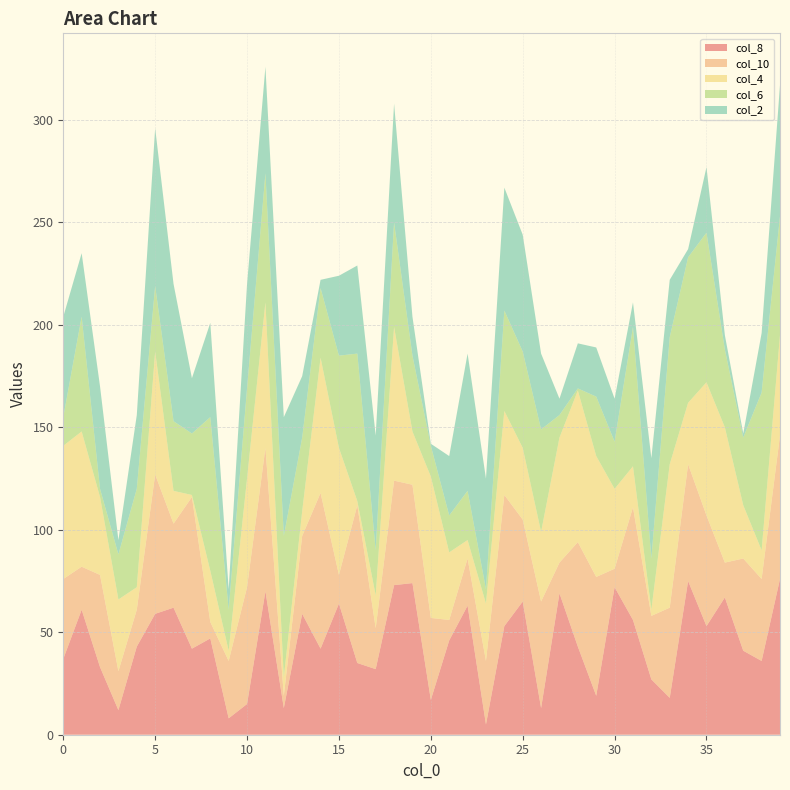

Reading left to right, extract all data points from this chart.

col_8: 0=37	1=61	2=33	3=12	4=43	5=59	6=62	7=42	8=47	9=8	10=15	11=70	12=13	13=59	14=42	15=64	16=35	17=32	18=73	19=74	20=17	21=46	22=63	23=5	24=53	25=65	26=13	27=69	28=43	29=19	30=72	31=56	32=27	33=18	34=75	35=53	36=67	37=41	38=36	39=76
col_10: 0=39	1=21	2=45	3=19	4=18	5=68	6=41	7=74	8=8	9=28	10=57	11=70	12=6	13=38	14=76	15=14	16=77	17=20	18=51	19=48	20=40	21=10	22=23	23=31	24=64	25=40	26=52	27=15	28=51	29=58	30=9	31=55	32=31	33=44	34=57	35=54	36=17	37=45	38=40	39=70
col_4: 0=65	1=66	2=38	3=35	4=11	5=60	6=16	7=1	8=25	9=5	10=53	11=71	12=9	13=12	14=66	15=62	16=2	17=16	18=75	19=26	20=69	21=33	22=9	23=28	24=41	25=35	26=34	27=61	28=74	29=59	30=39	31=20	32=3	33=70	34=30	35=65	36=66	37=26	38=14	39=49
col_6: 0=14	1=56	2=4	3=22	4=48	5=32	6=34	7=30	8=75	9=20	10=44	11=63	12=69	13=36	14=34	15=45	16=72	17=22	18=51	19=37	20=15	21=18	22=24	23=7	24=49	25=47	26=50	27=11	28=1	29=29	30=23	31=68	32=25	33=62	34=71	35=73	36=38	37=33	38=77	39=58
col_2: 0=49	1=31	2=50	3=7	4=36	5=77	6=67	7=27	8=46	9=10	10=51	11=52	12=58	13=30	14=4	15=39	16=43	17=56	18=58	19=19	20=1	21=29	22=67	23=54	24=60	25=57	26=37	27=8	28=22	29=24	30=21	31=12	32=49	33=28	34=4	35=32	36=7	37=2	38=29	39=64